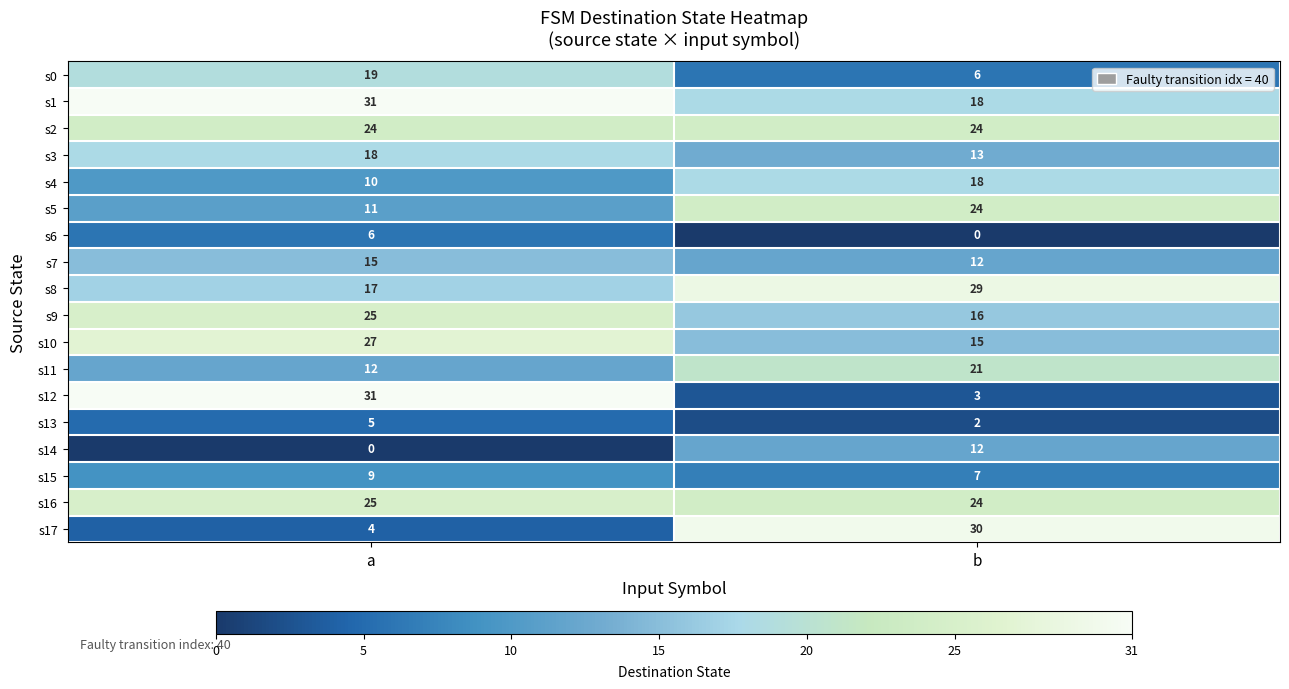

Is the value of s1 at a greater than the value of s3 at a?

Yes